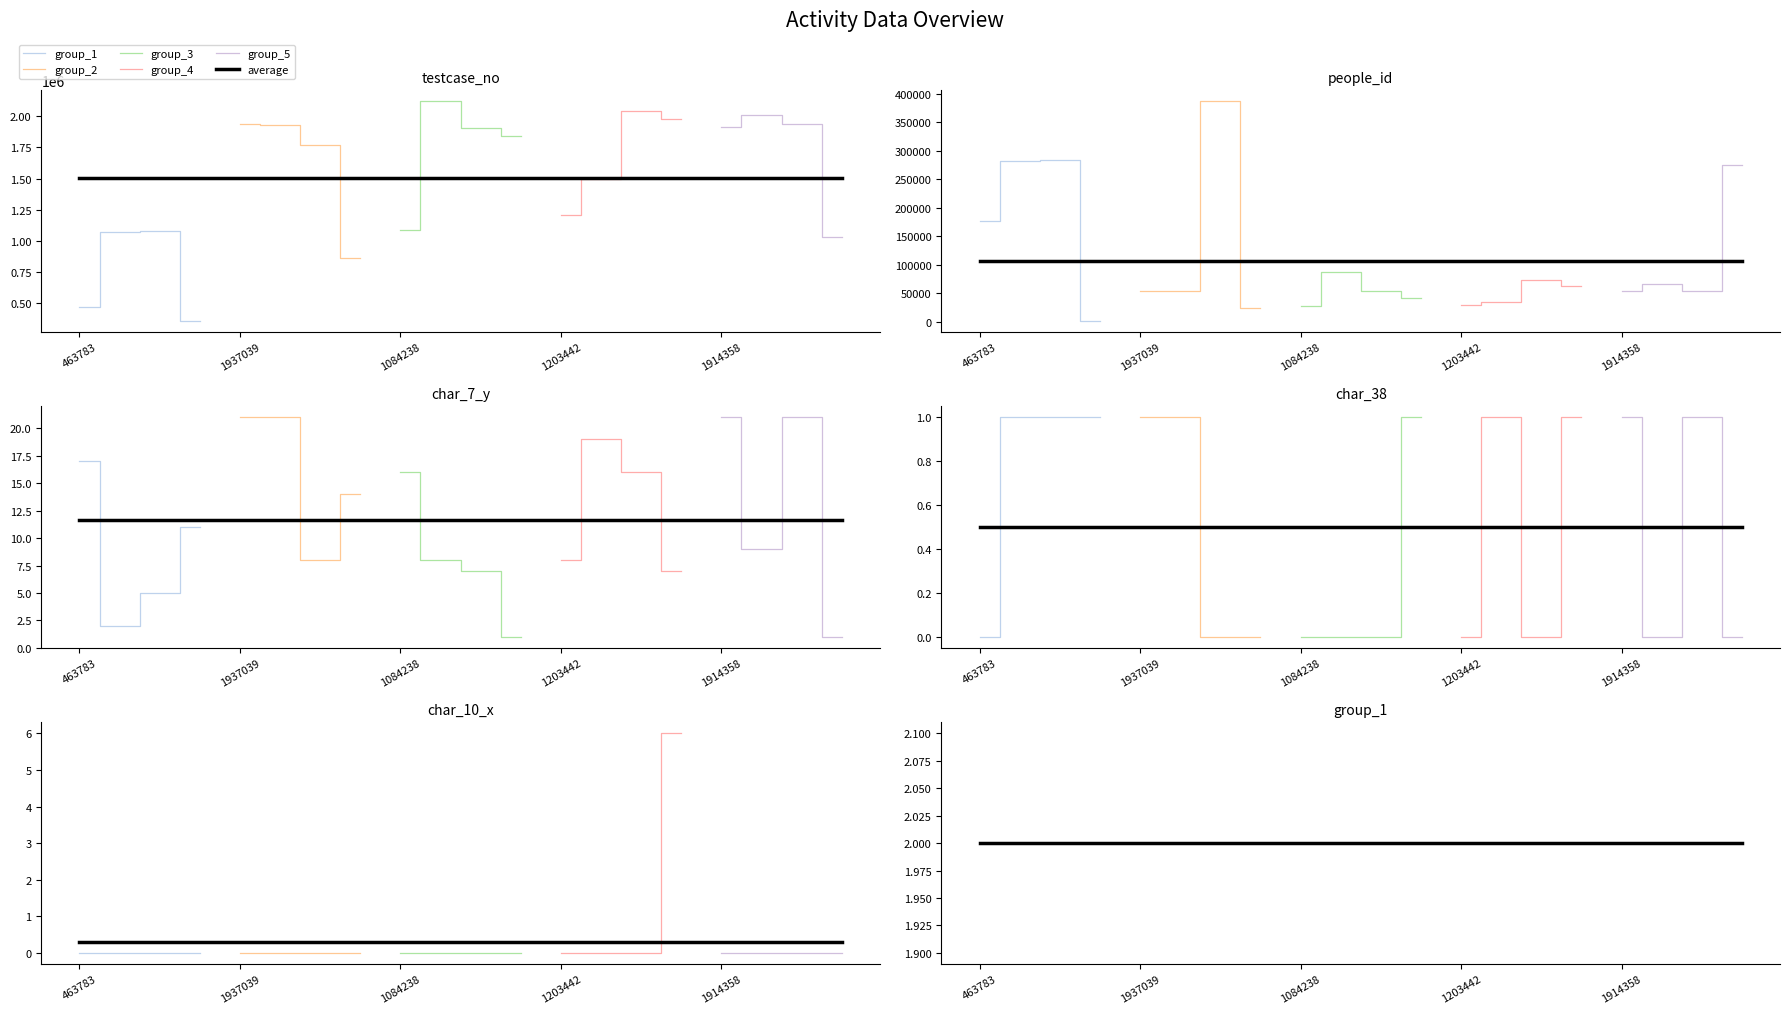

The value of testcase_no at 352873 is 352874. True or false?

True